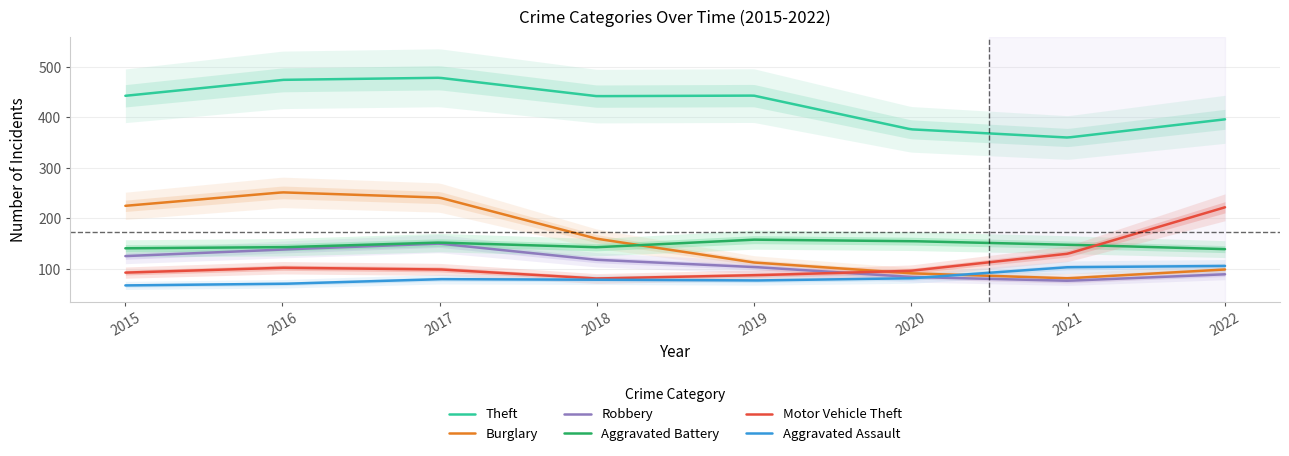

True or false: Aggravated Assault and Aggravated Battery cross at least once.

False